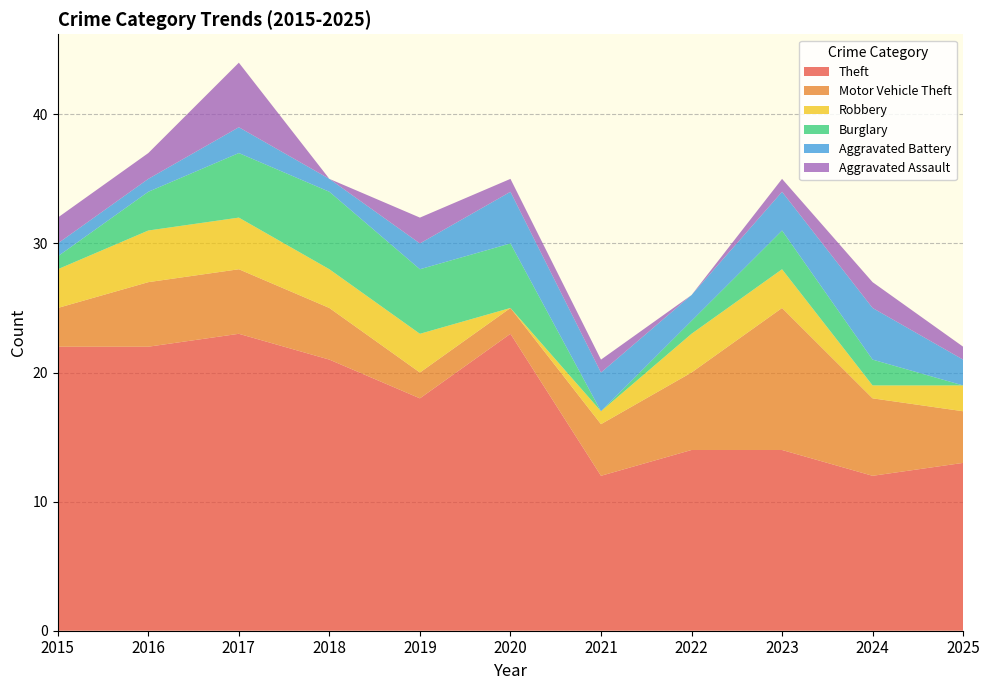

Reading left to right, list all the values displayed in this chart.

Theft: 22	22	23	21	18	23	12	14	14	12	13
Motor Vehicle Theft: 3	5	5	4	2	2	4	6	11	6	4
Robbery: 3	4	4	3	3	0	1	3	3	1	2
Burglary: 1	3	5	6	5	5	0	1	3	2	0
Aggravated Battery: 1	1	2	1	2	4	3	2	3	4	2
Aggravated Assault: 2	2	5	0	2	1	1	0	1	2	1